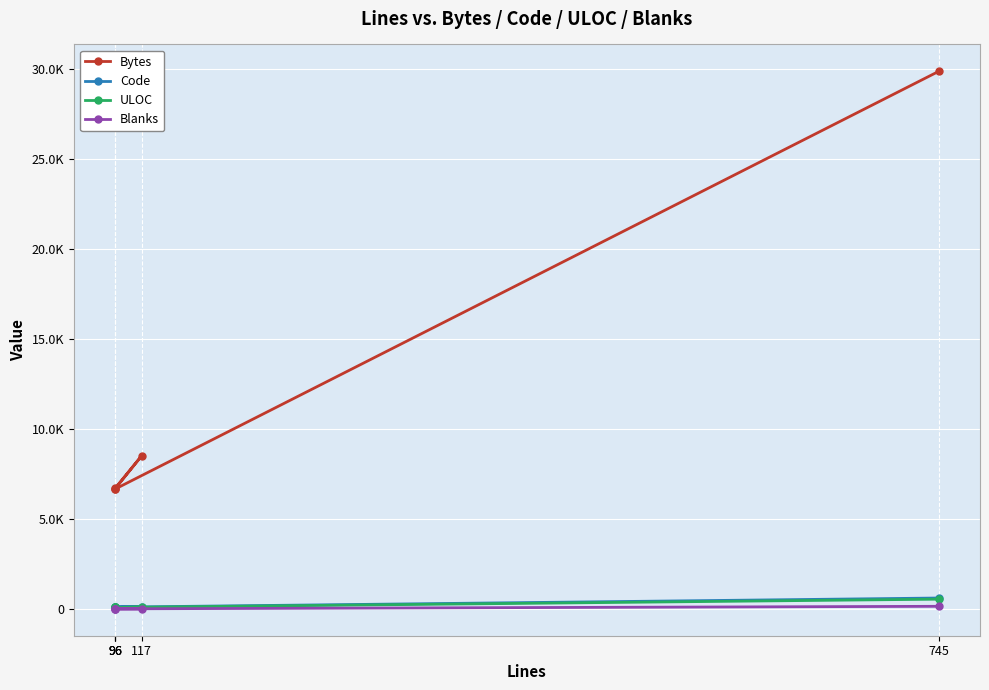

Is it true that ULOC equals 37 at 117?

False